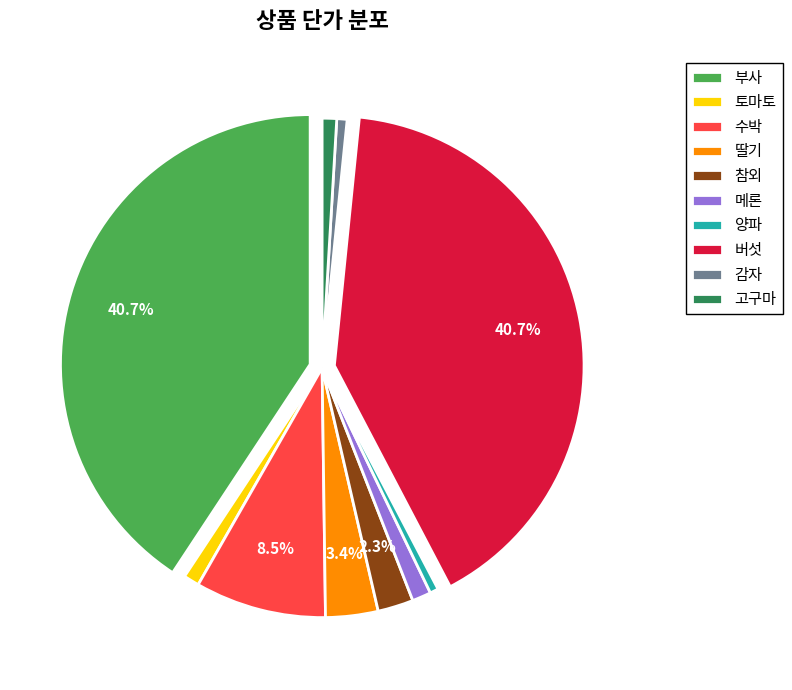

The 메론 slice represents 1% of the pie. True or false?

True